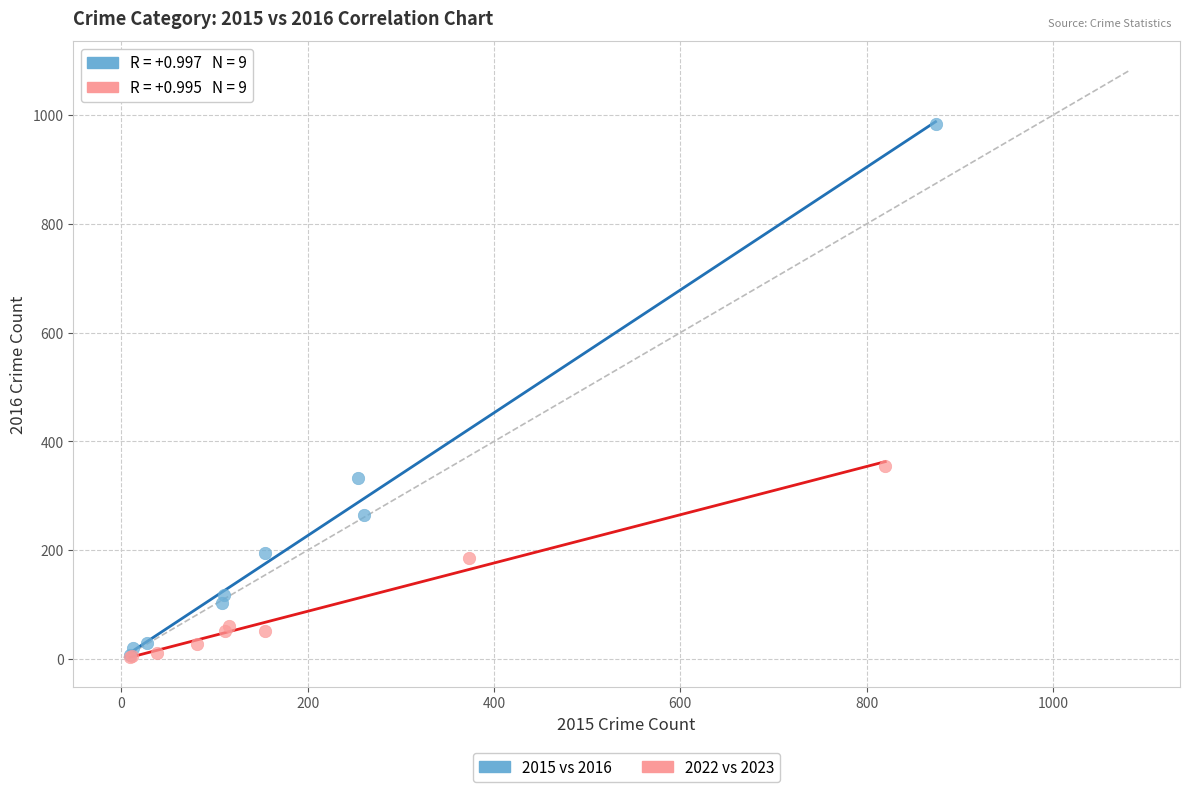

Which series reaches the maximum Y coordinate?

2015 vs 2016